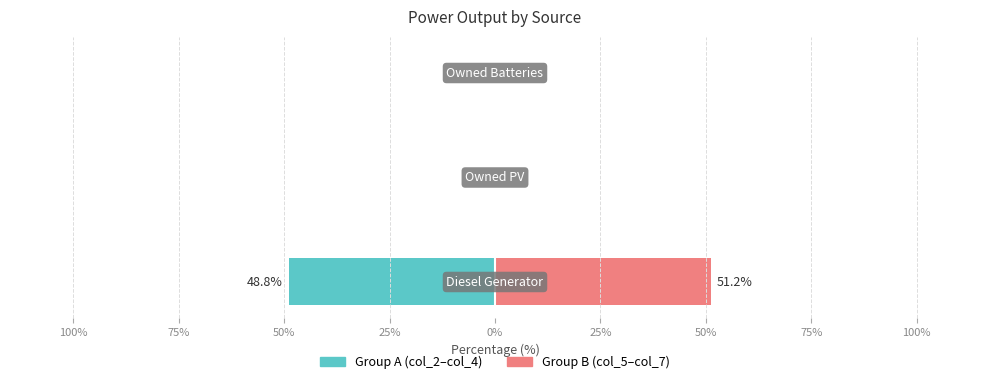

What is the value of the Group B (col_5–col_7) bar at the 1st from the left?

51.2